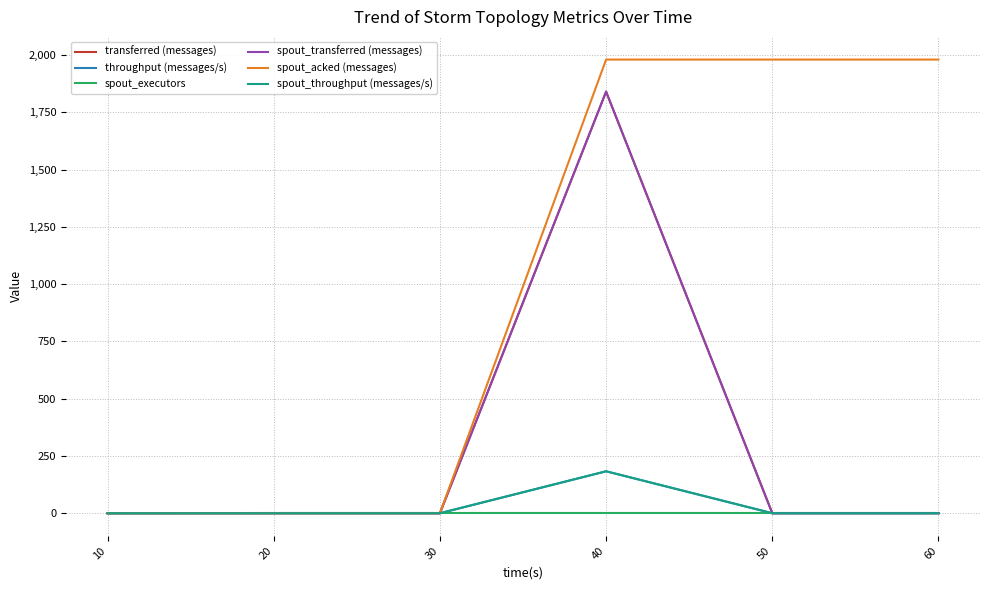

List the labels in order of throughput (messages/s) value, largest first.

40, 10, 20, 30, 50, 60